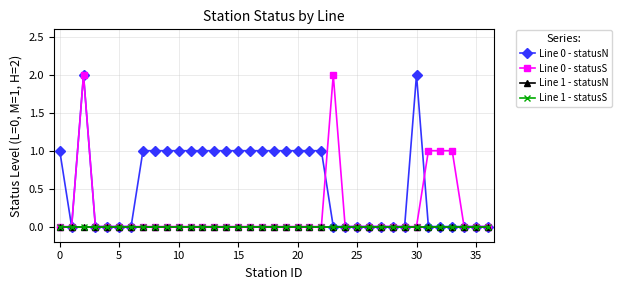

Which series has the widest spread of values?

Line 0 - statusN